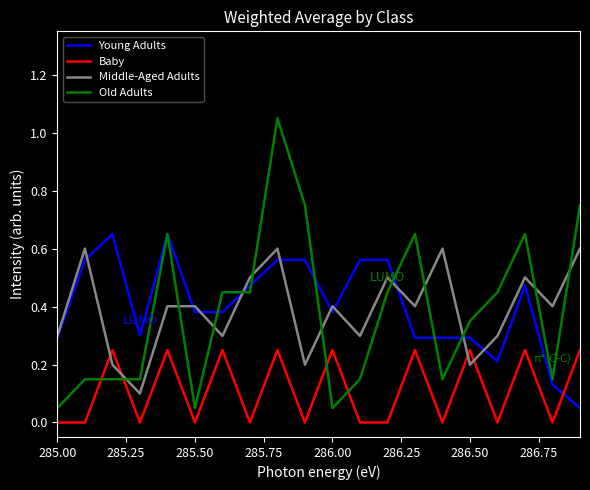

How many intersections are there between Middle-Aged Adults and Old Adults?

11